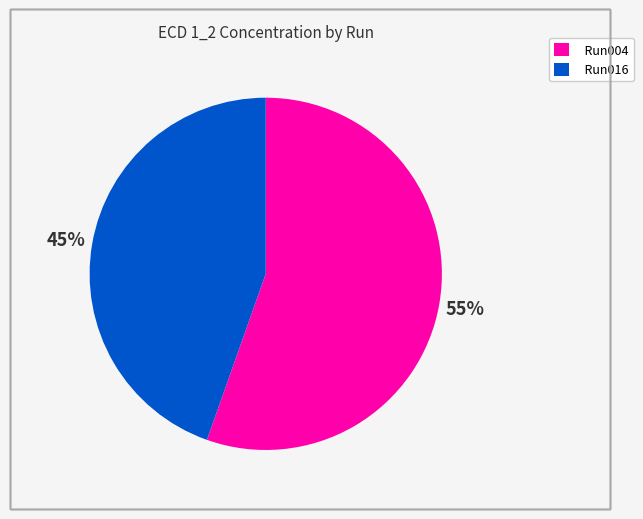

Which has a higher value, Run016 or Run004?

Run004